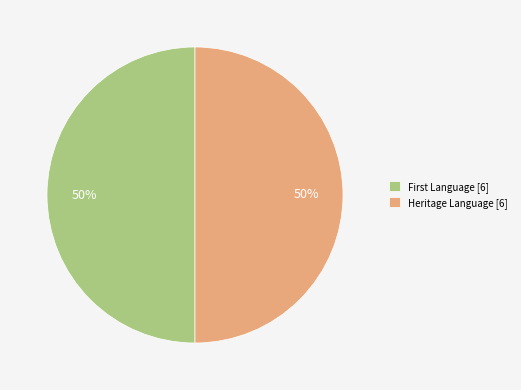

The Heritage Language [6] slice represents 37% of the pie. True or false?

False